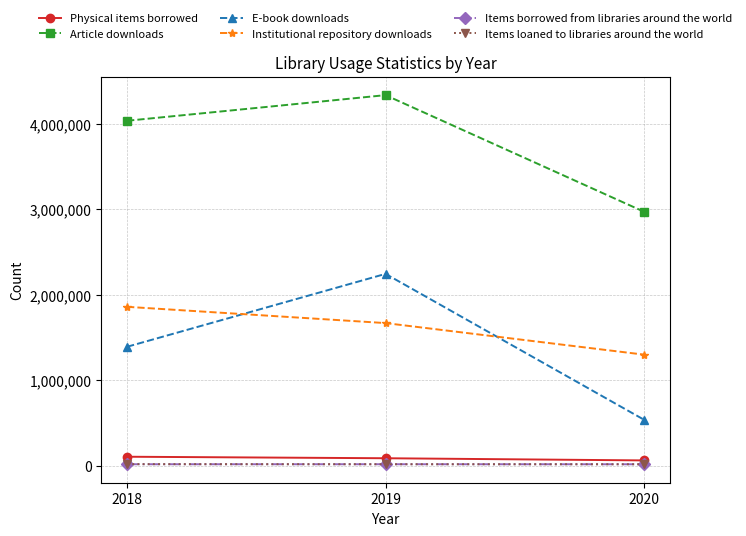

Between 2019 and 2020, which series saw the biggest shift?

E-book downloads